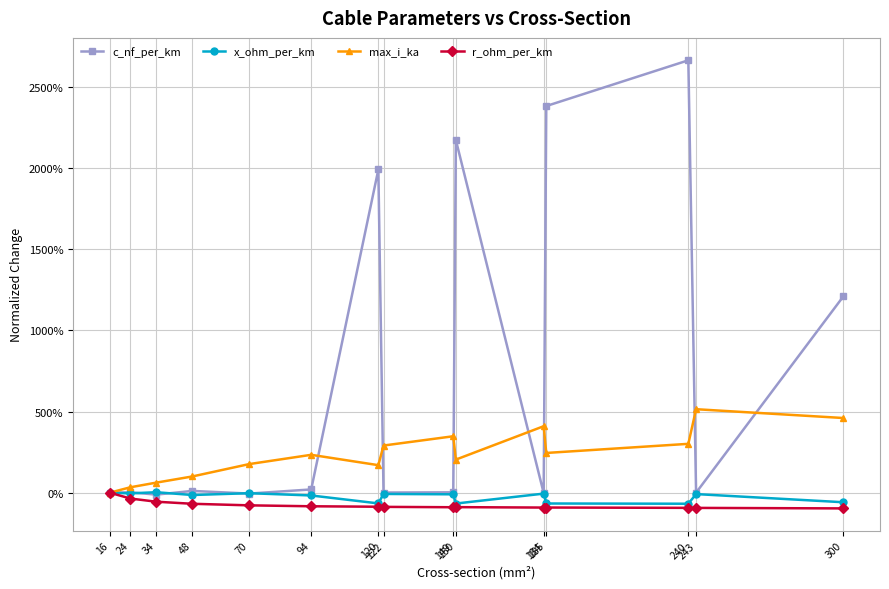

Is this an area chart (filled region under the line)?

No